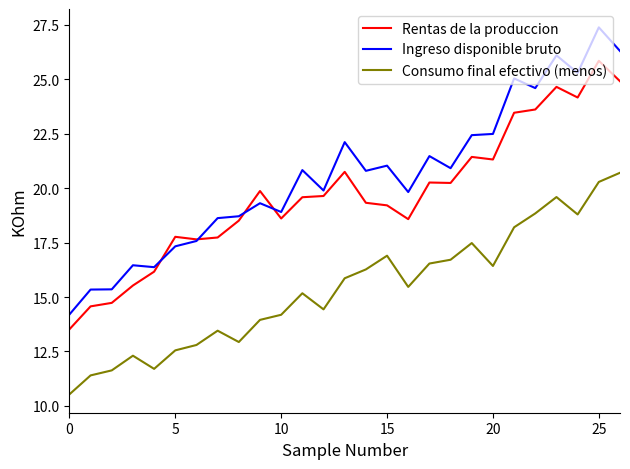

At how many categories does at least one series exceed 12?

27